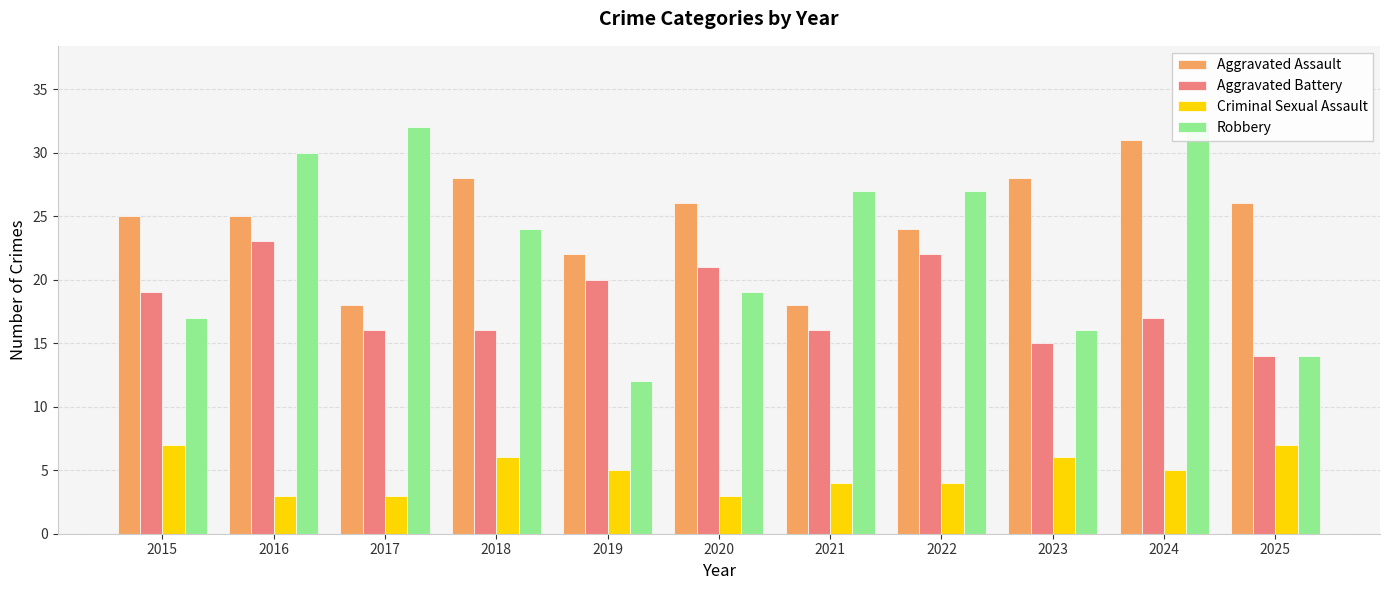

At how many categories does at least one series exceed 3?

11